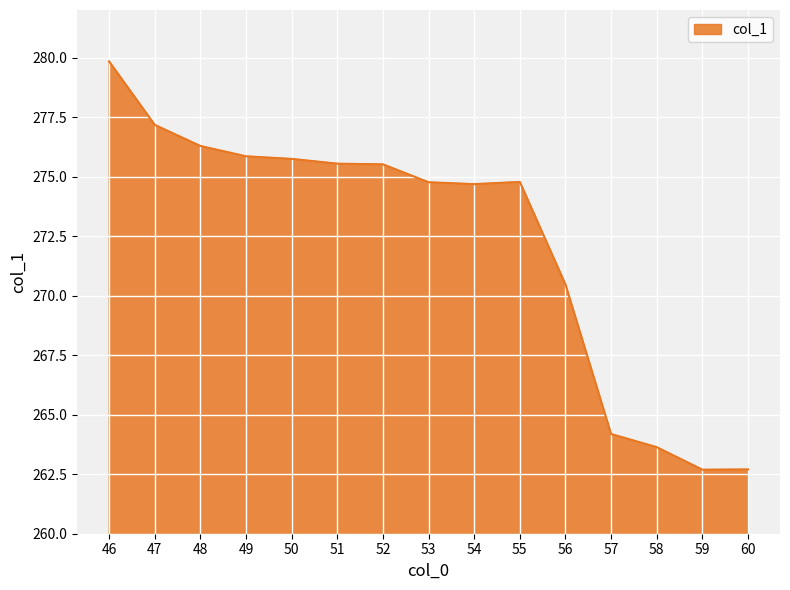

How many values are below 274?

5